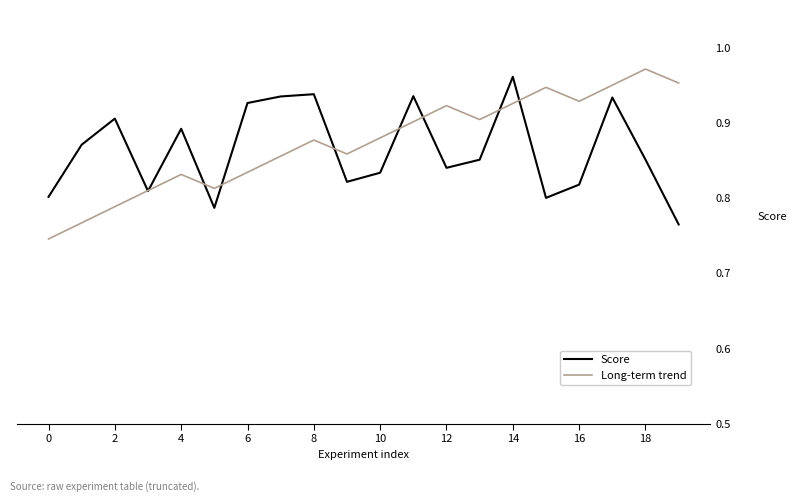

What is the maximum value shown in the chart?

1.0